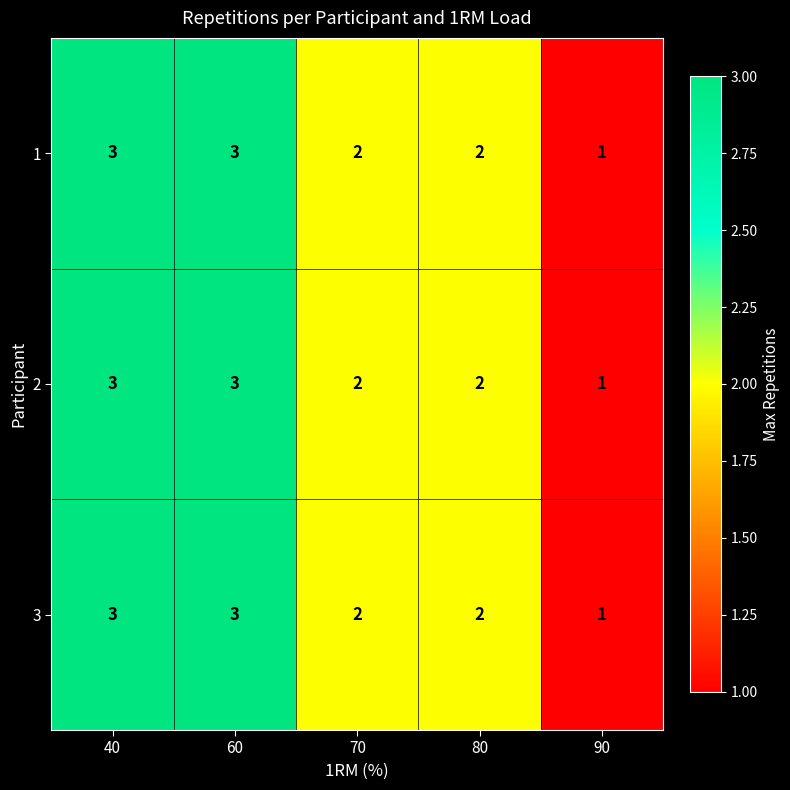

Reading left to right, list all the values displayed in this chart.

1: 3	3	2	2	1
2: 3	3	2	2	1
3: 3	3	2	2	1